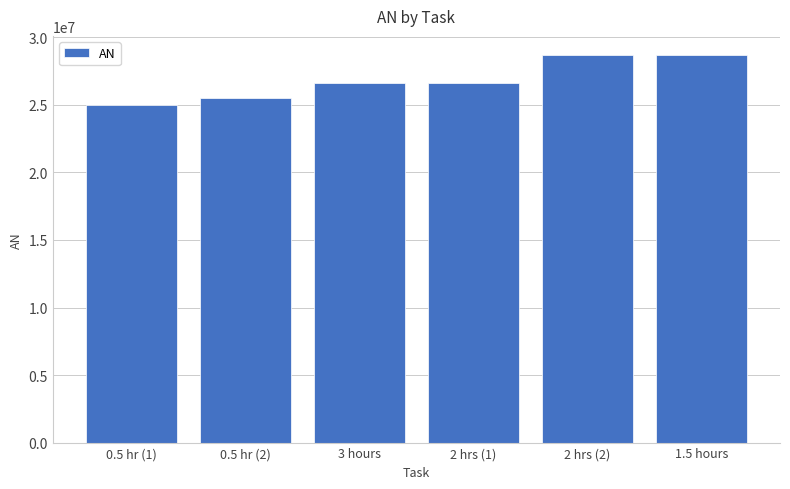

The value at 2 hrs (2) is 15619641. True or false?

False